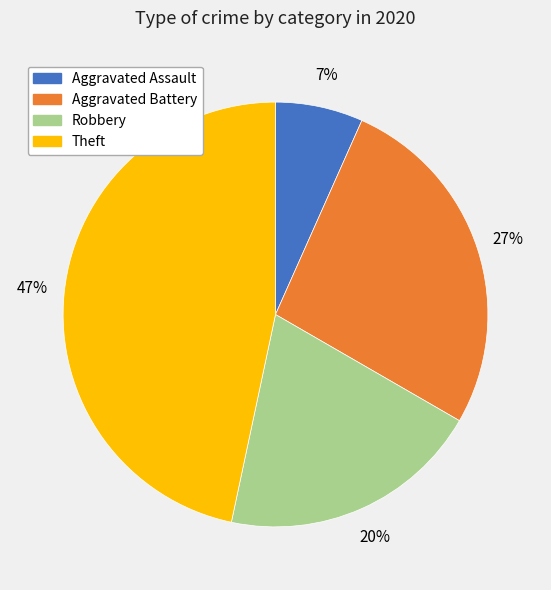

The Theft slice represents 35% of the pie. True or false?

False